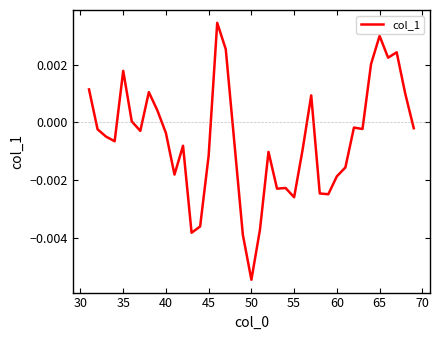

At which category does the chart reach its minimum across all series?

50